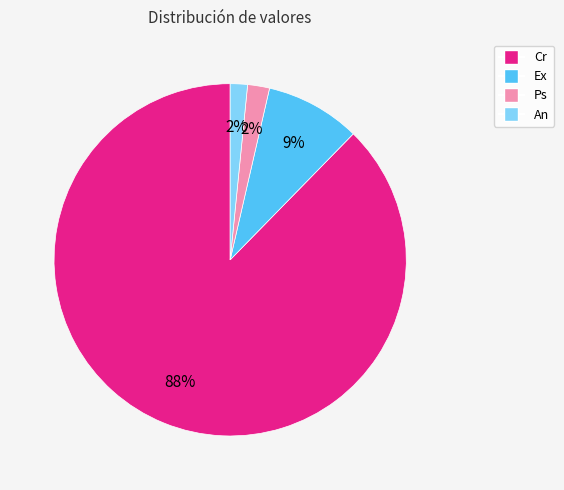

What is the majority slice?

Cr